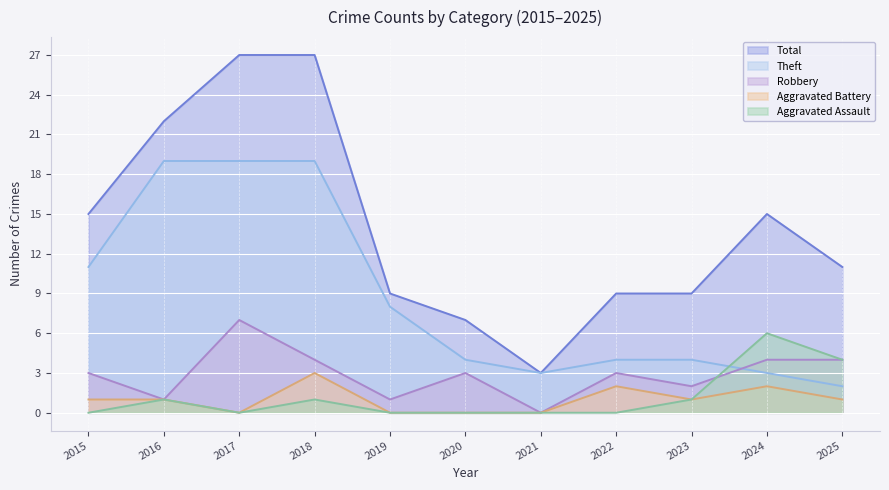

Which category has the lowest value in the Total series?

2021